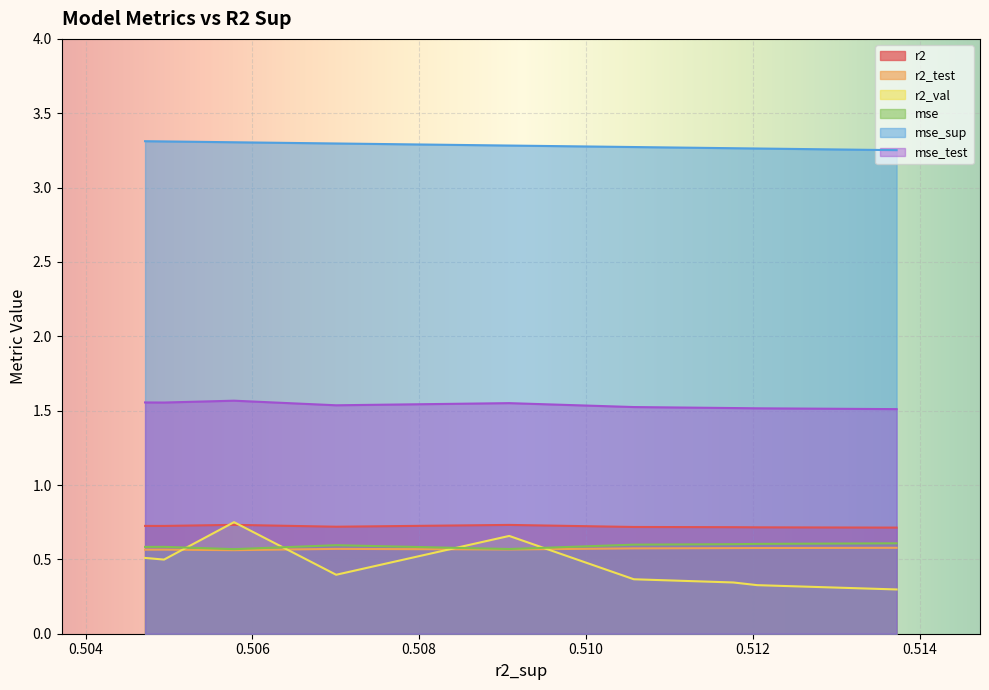

Is the value of r2_val at 0.5070044092845918 greater than the value of mse at 0.5137250105040125?

No